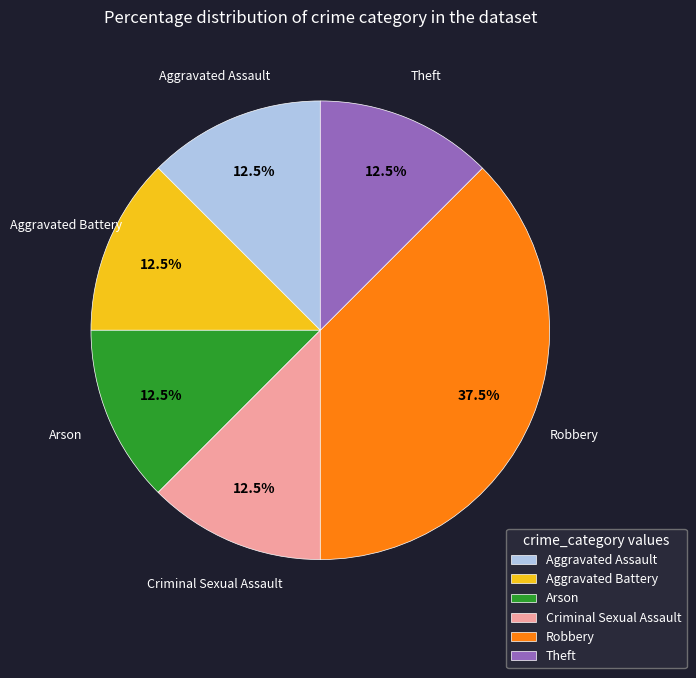

What portion of the pie excludes Criminal Sexual Assault?

87.5%